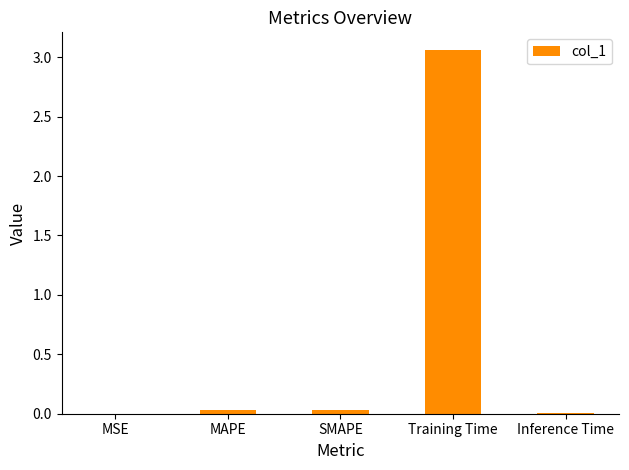

The value at MSE is 0.0. True or false?

True